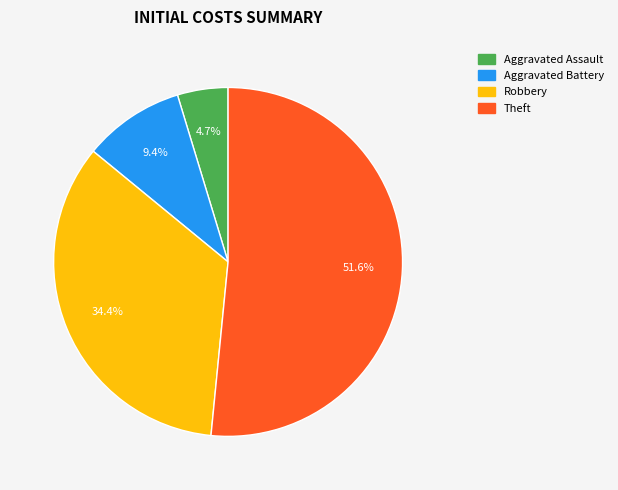

To the nearest percent, what portion does Aggravated Assault represent?

5%